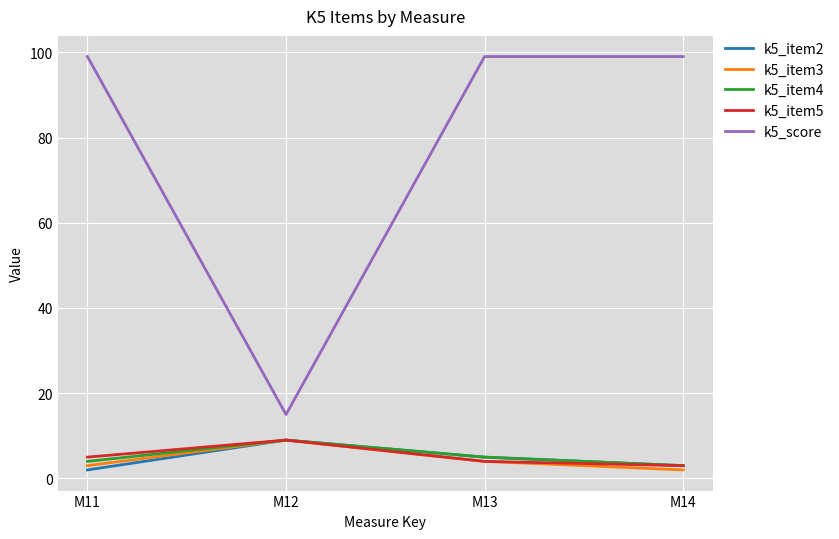

What are all the series names shown in the legend?

k5_item2, k5_item3, k5_item4, k5_item5, k5_score